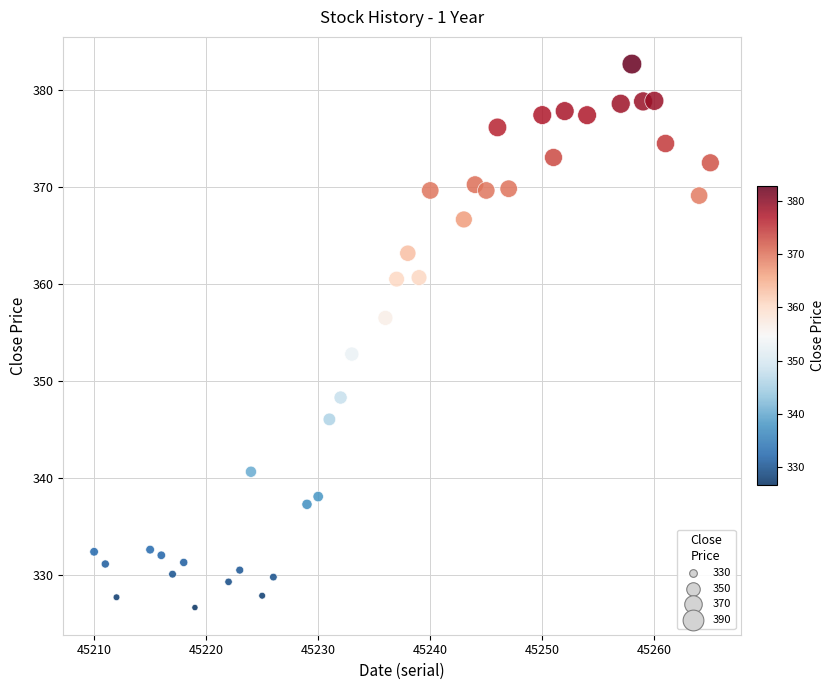

What is the range of Y values (max minus min)?

56.0